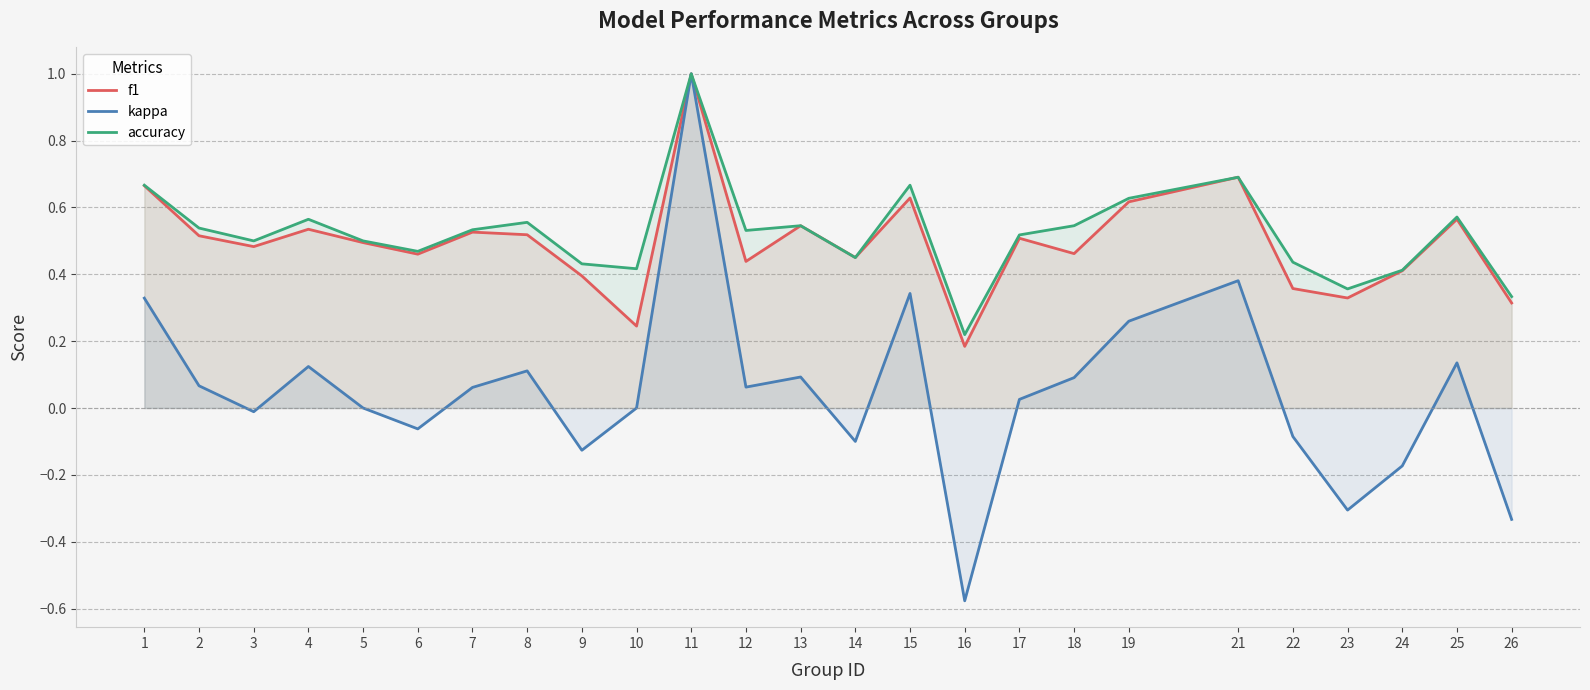

What value does the accuracy series have at 26?

0.3